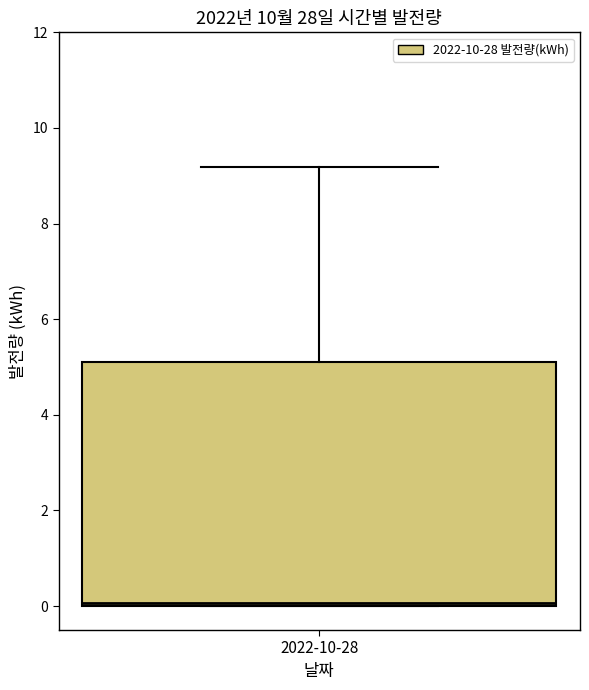

Read this box plot against the y-axis: the position of the median line, the range covered by the box, and the ends of both whiskers. The values are not printed on the chart, so give them approximately, as read against the axis.

median 0.0, box 0.0 to 5.2, whiskers 0.0 to 9.2